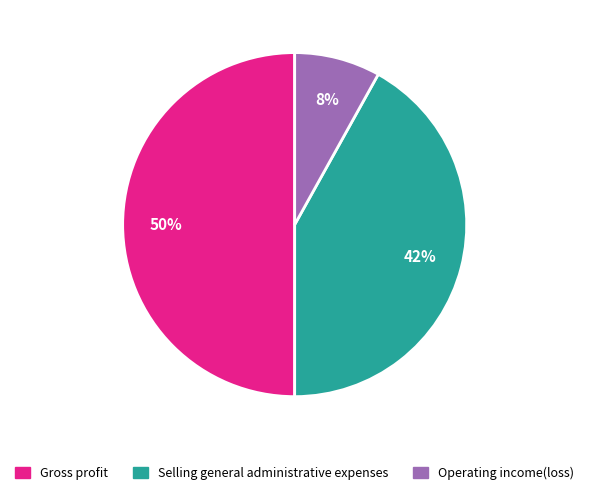

Does Selling general administrative expenses account for over 50% of the chart?

No